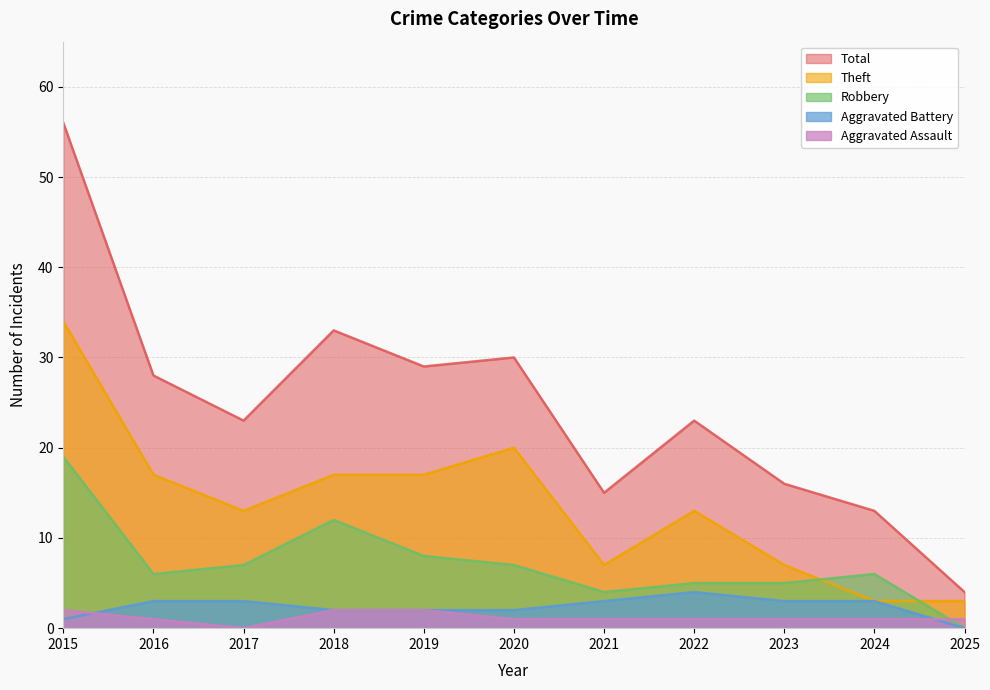

True or false: Total has a value of 2 at 2025.

False